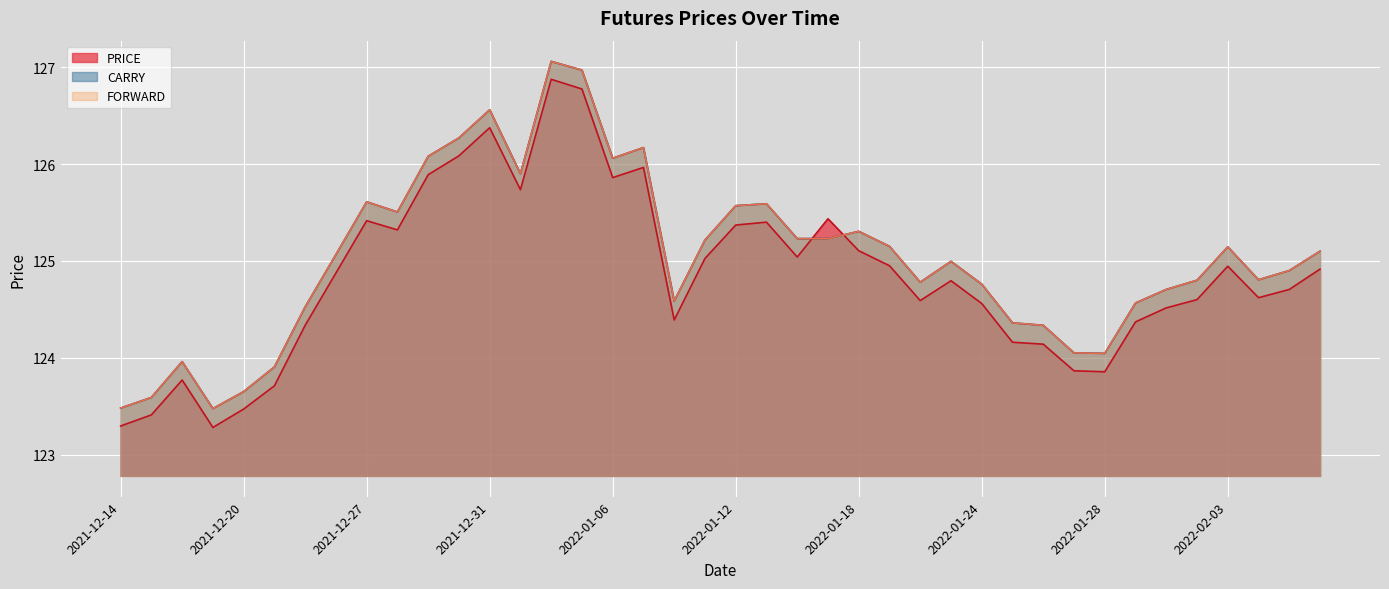

What is the maximum value shown in the chart?

127.1